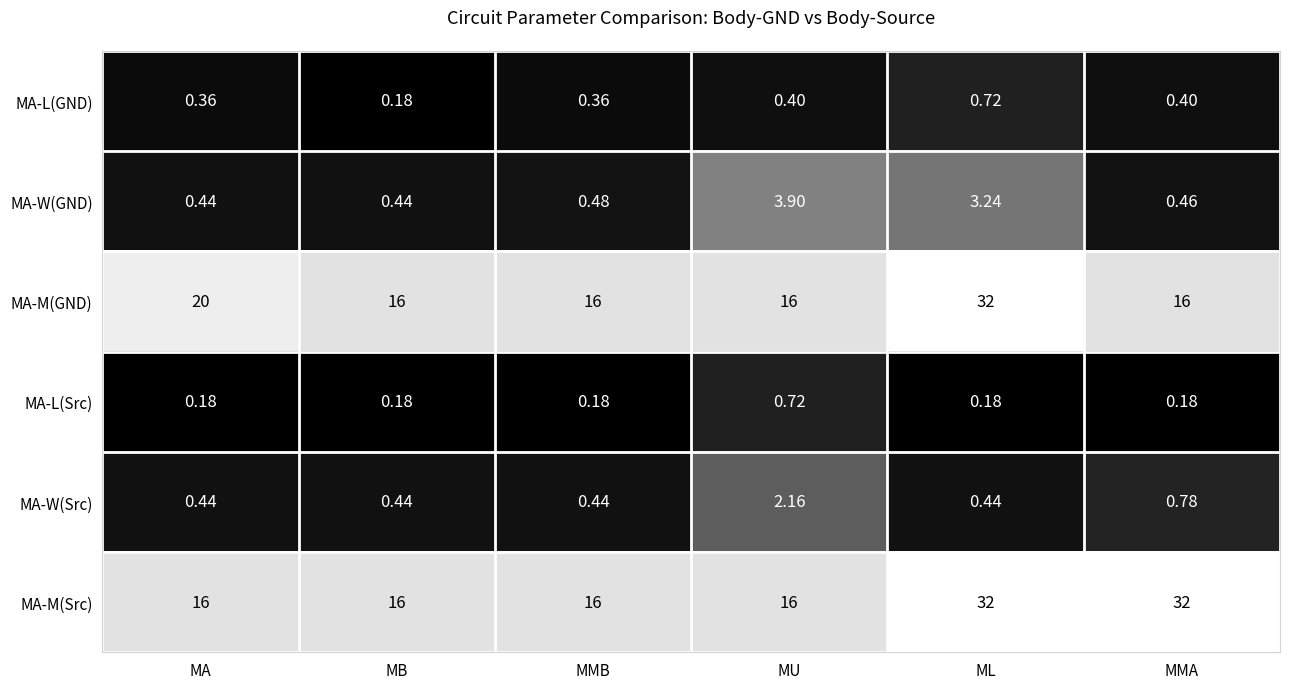

Is the value of MA-W(Src) at MMB greater than the value of MA-M(GND) at MB?

No